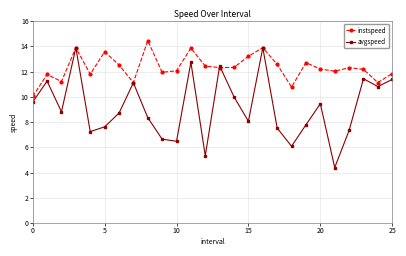

What is the value of the instspeed point at the 16th from the left?

13.2